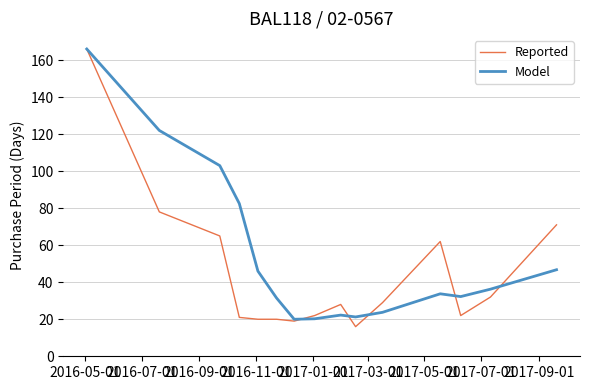

What is the sum of all Model values?

807.5